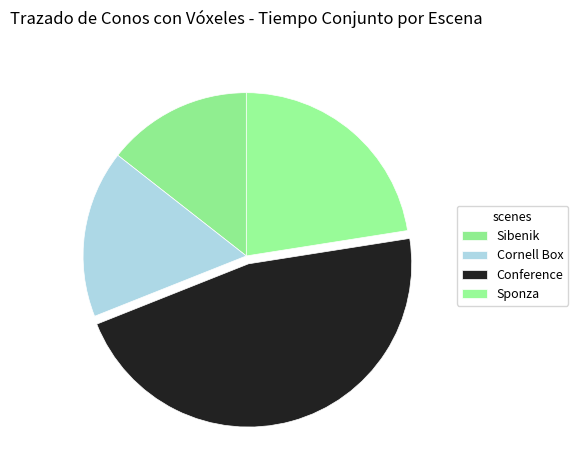

How many segments does this pie chart have?

4